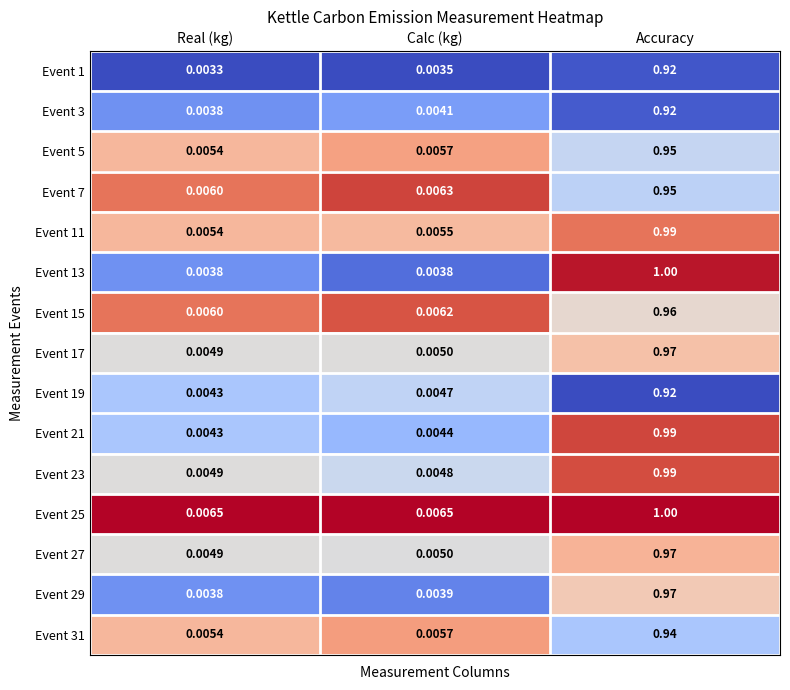

At which category is the sum across all series the highest?

Accuracy